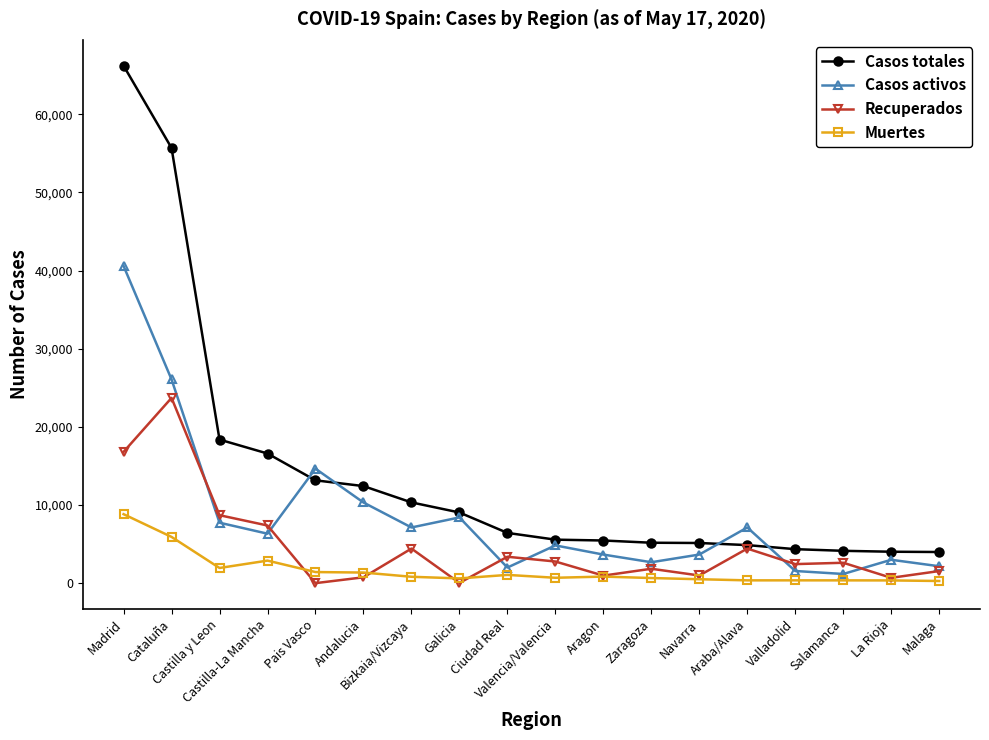

Which series has the largest range (max minus min)?

Casos totales